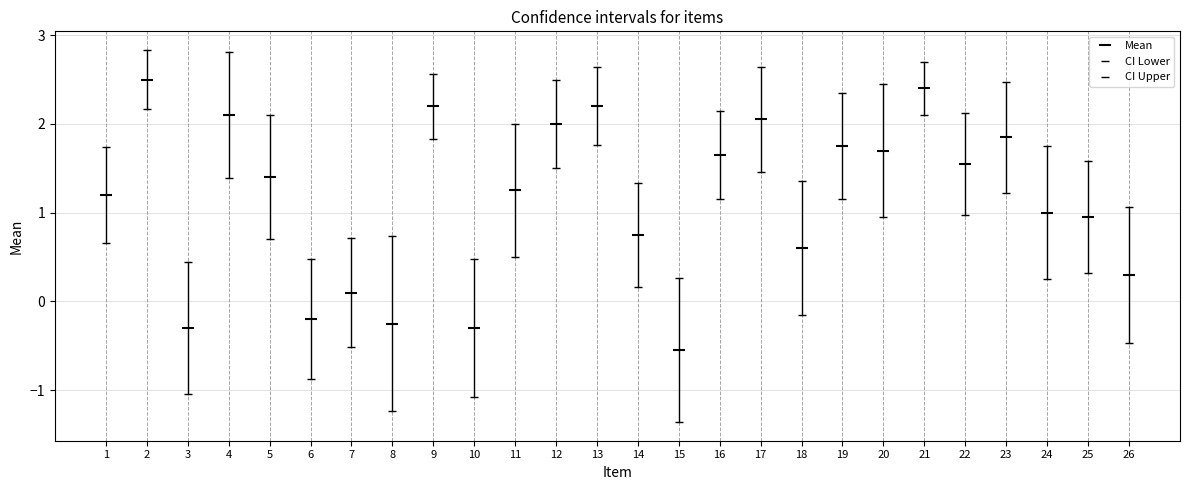

What is the average value of the CI Upper series?

1.8